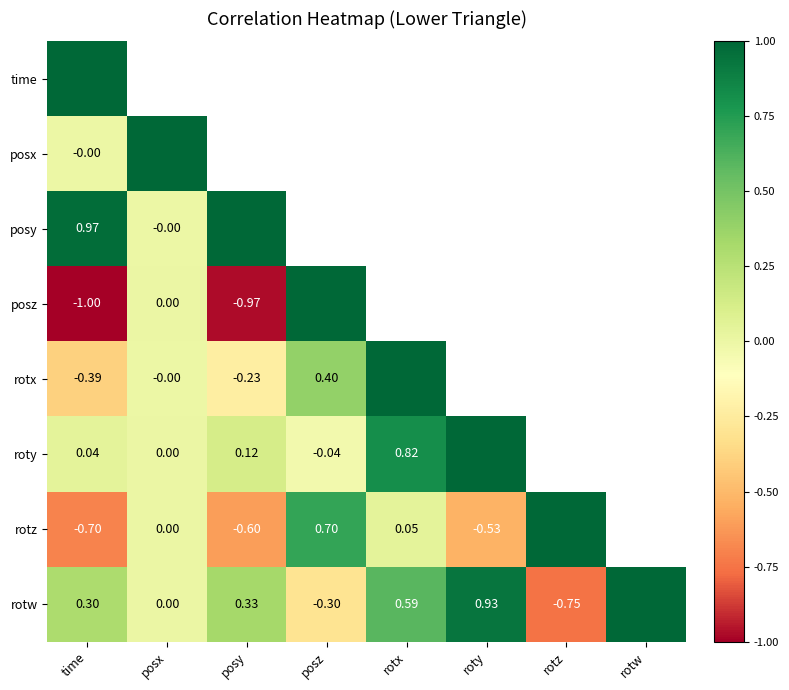

Which label corresponds to the smallest value in the chart?

time